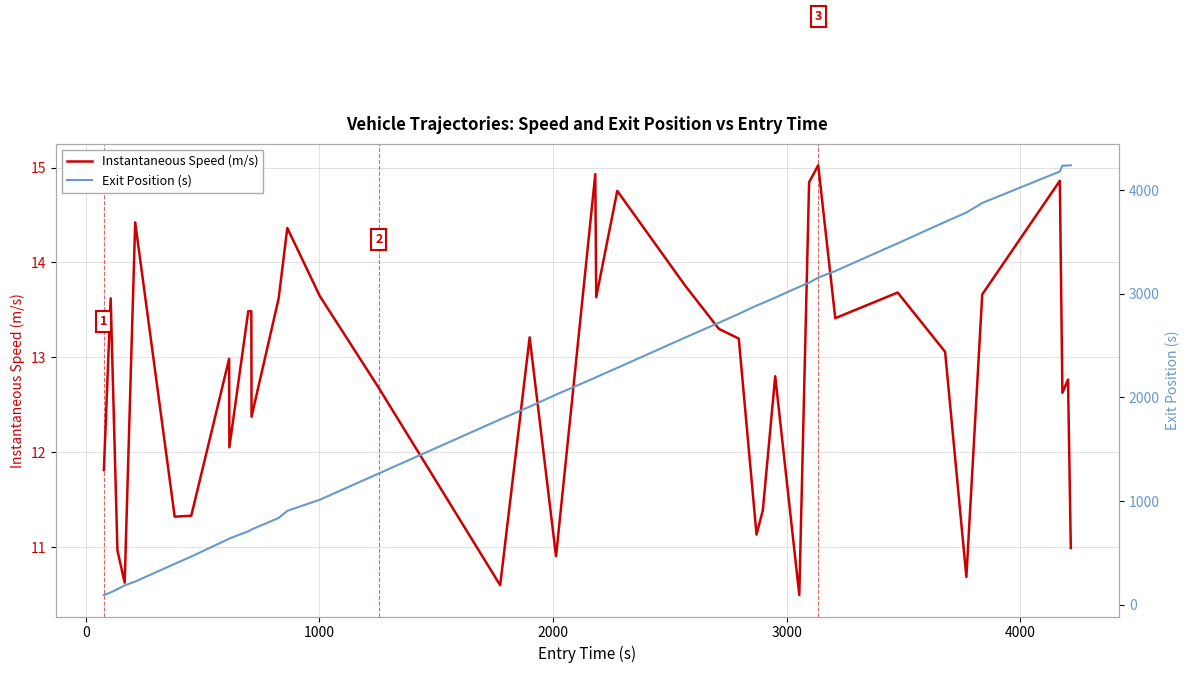

How many interior local peaks does the Instantaneous Speed (m/s) series have?

13